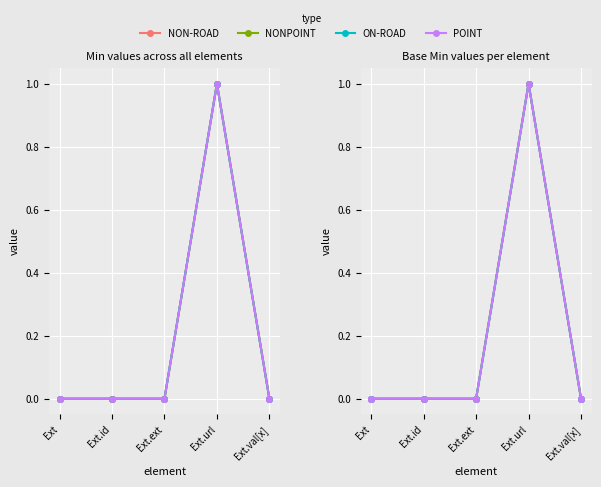

Rank the series by their maximum value, from highest to lowest.

NON-ROAD, NONPOINT, ON-ROAD, POINT